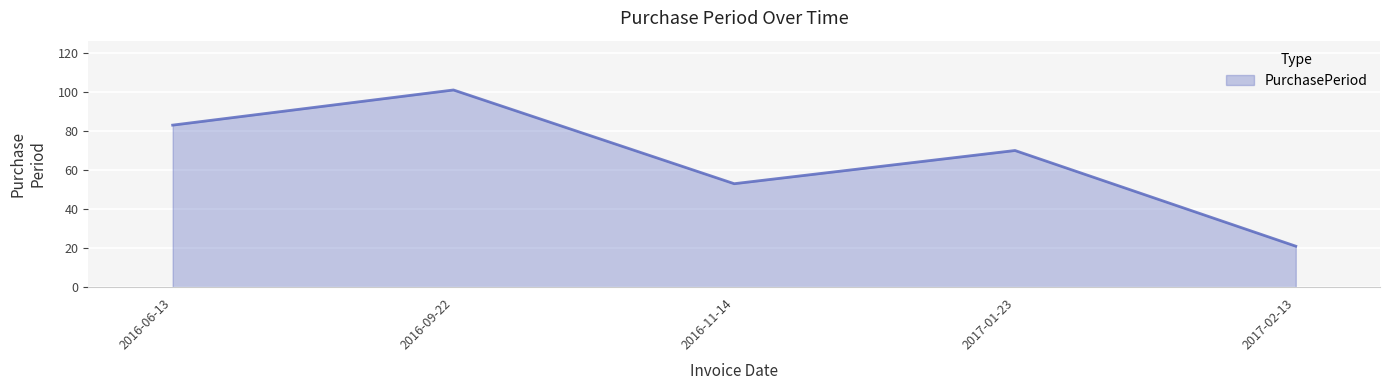

What is the minimum value shown in the chart?

21